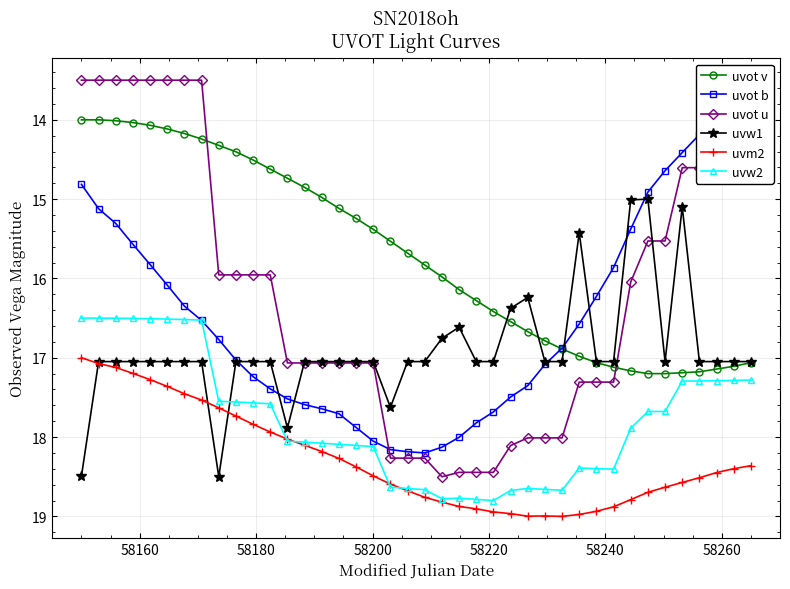

What is the value of the uvot v point at the 8th from the left?

14.2